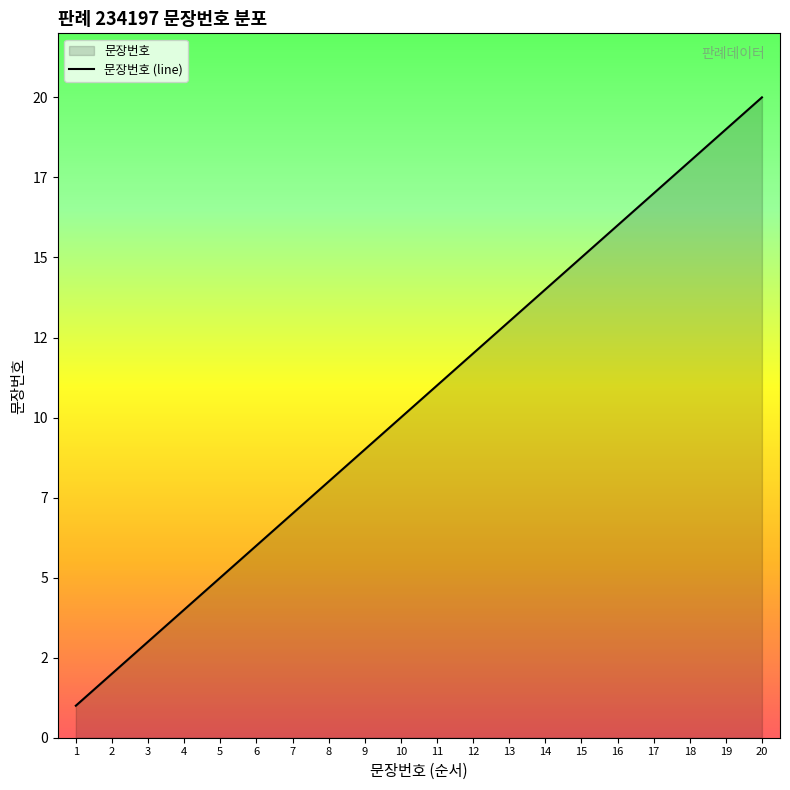

True or false: there are more than 2 points higher than both neighbors.

False